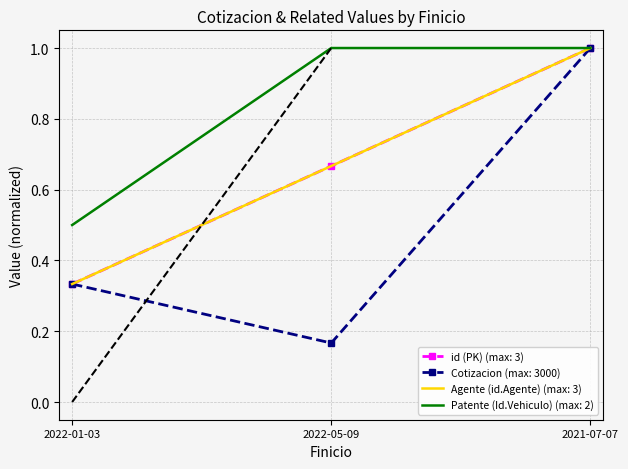

What position from the left is 2021-07-07?

3